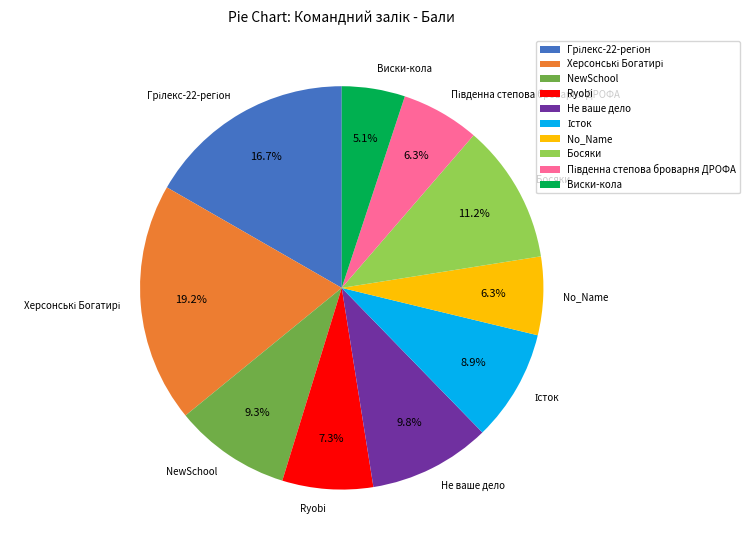

Approximately how many times larger is the value at Ryobi compared to Не ваше дело?

0.7